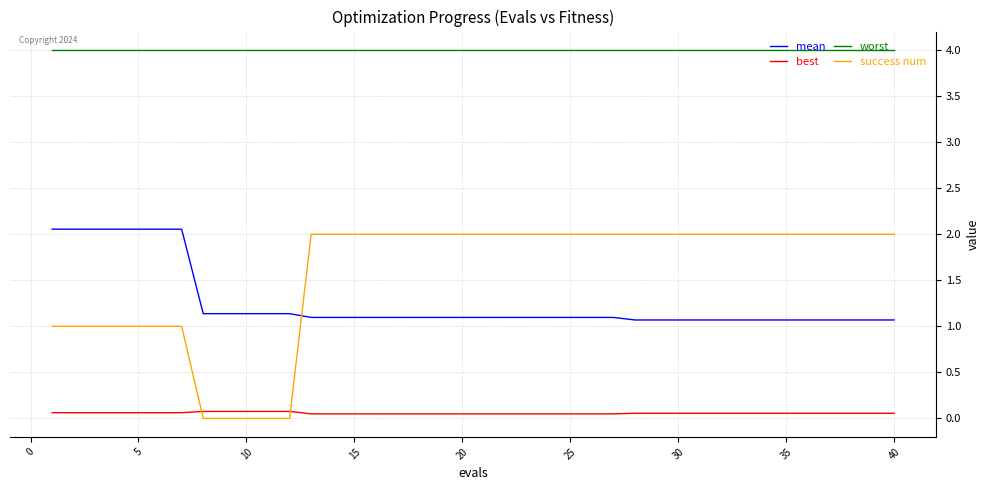

What are all the series names shown in the legend?

mean, best, worst, success num